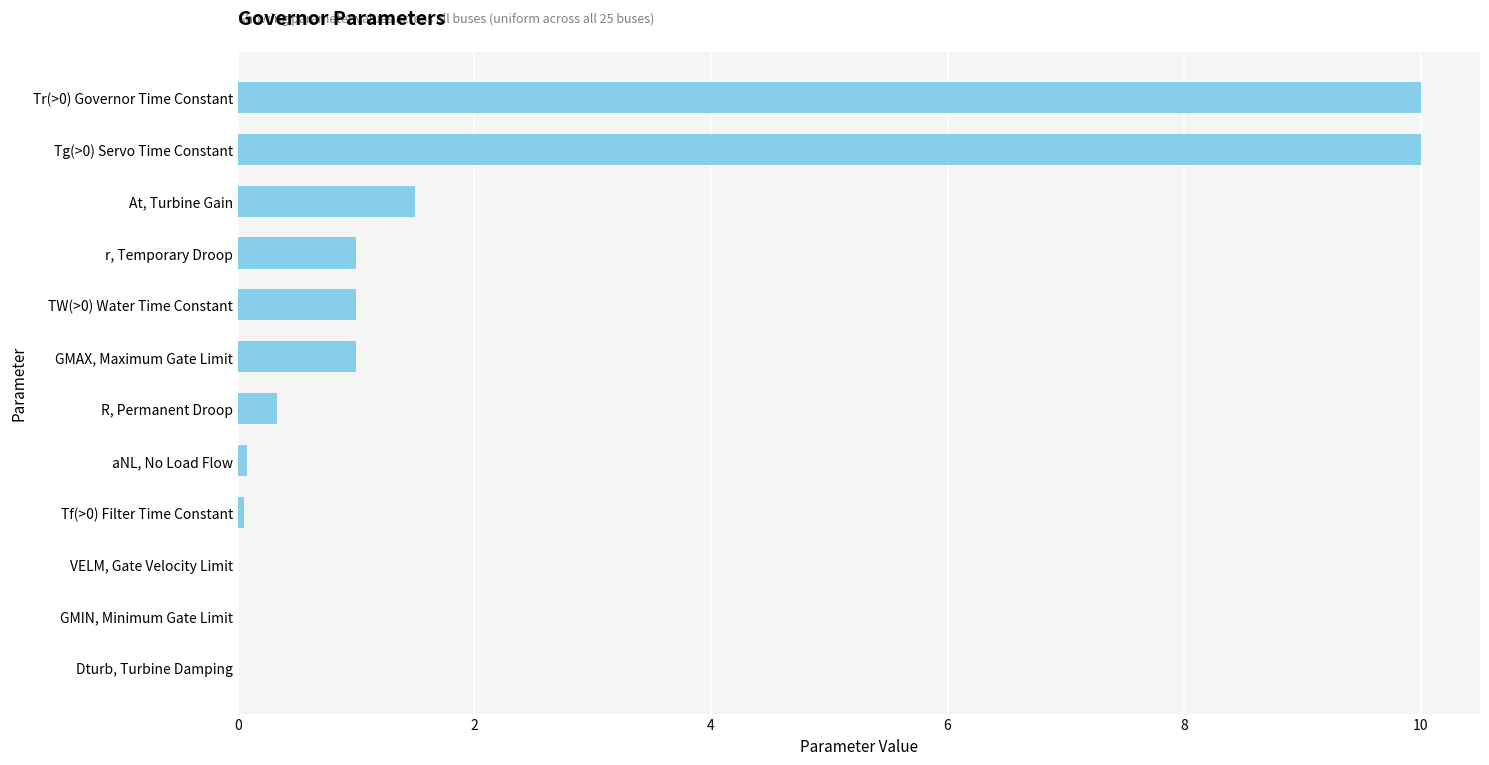

At which label is the value closest to 5?

At, Turbine Gain